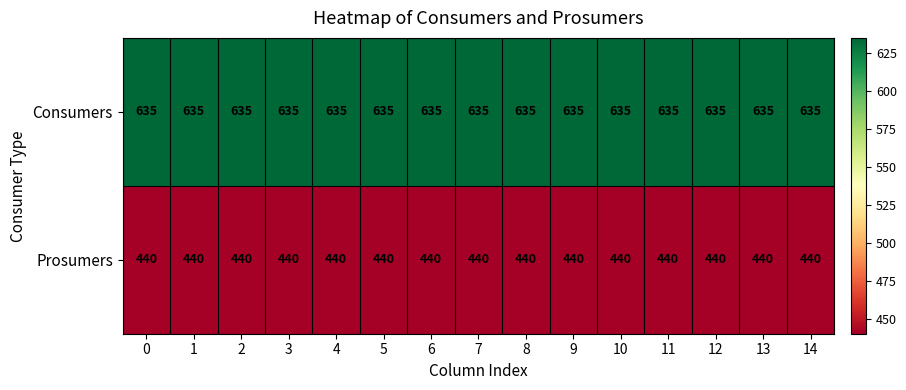

Rank the series by their average value, from lowest to highest.

Prosumers, Consumers